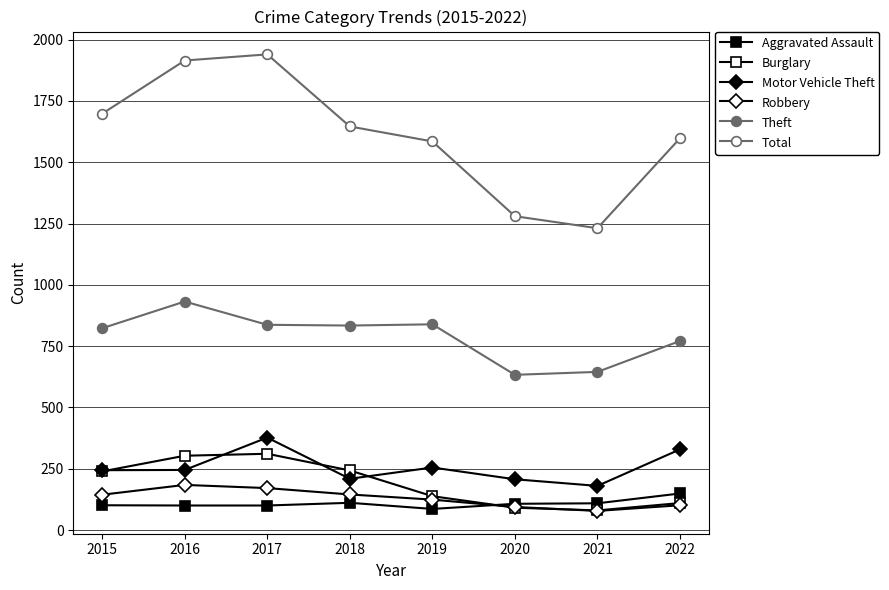

Is the value of Robbery at 2016 greater than the value of Aggravated Assault at 2016?

Yes